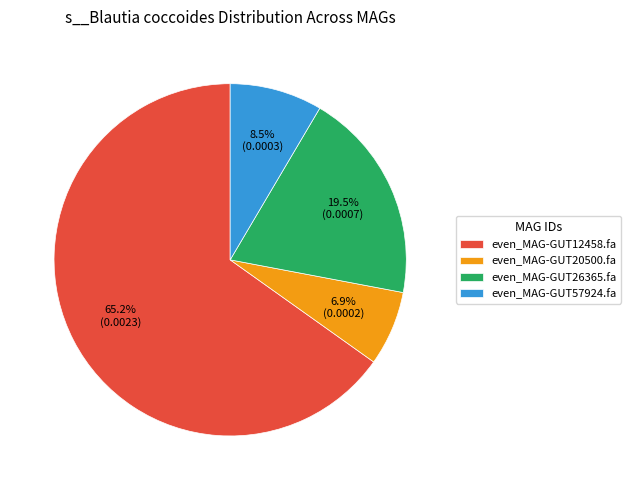

Which slice is the smallest?

even_MAG-GUT20500.fa